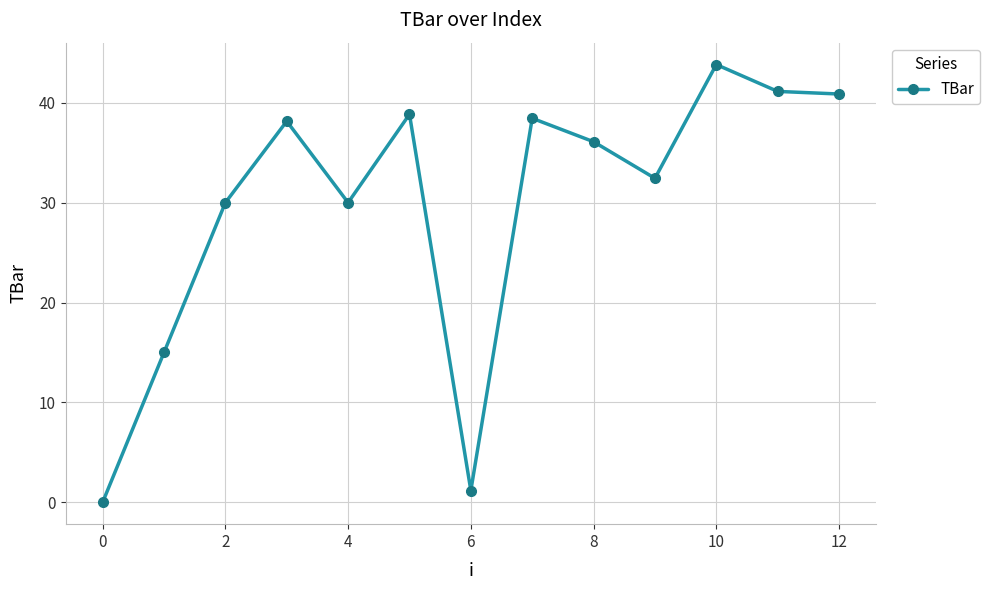

What is the average value?

29.7